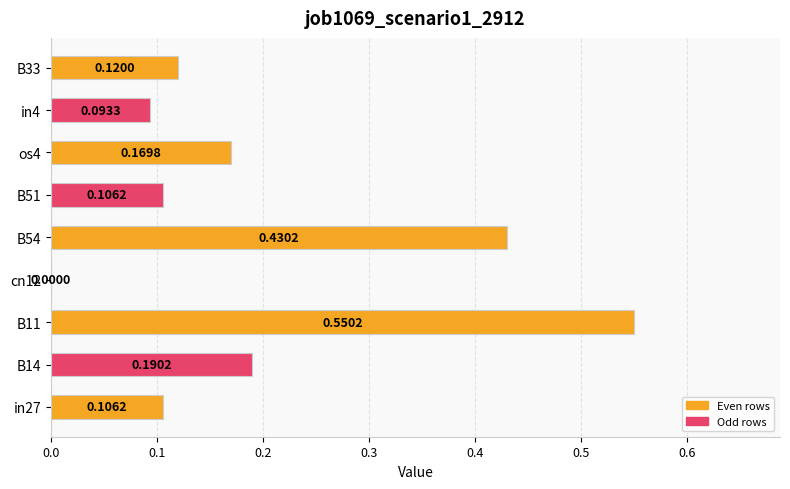

What is the sum of all values?

1.8